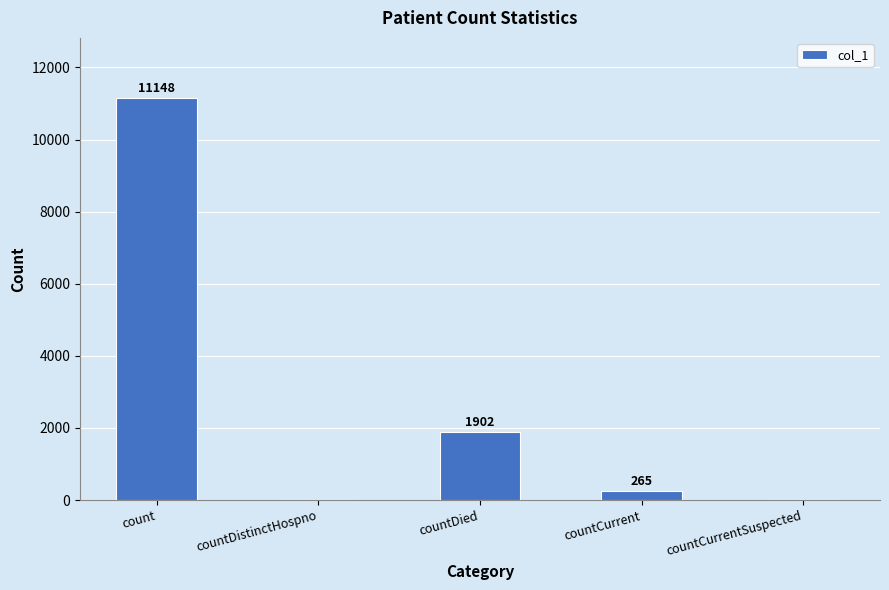

Reading left to right, transcribe all the data shown in this chart.

11148	0	1902	265	0